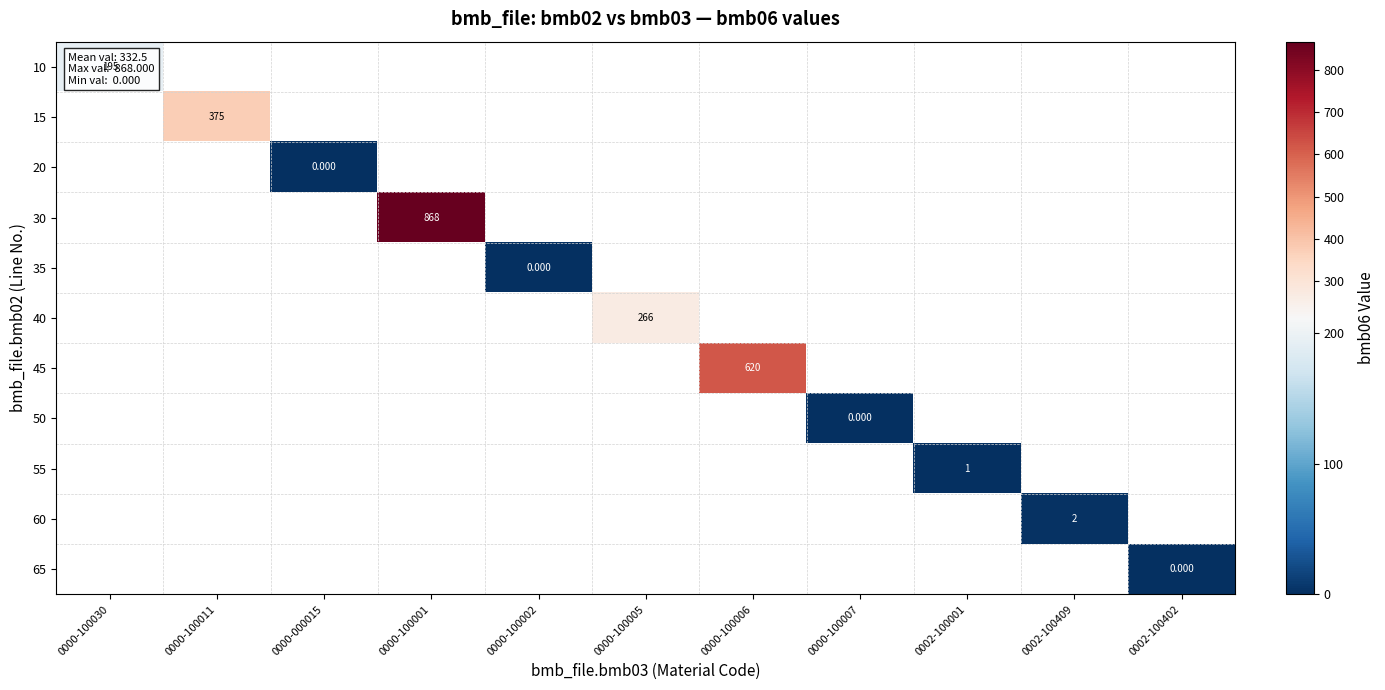

Between 0000-000015 and 0002-100402, which is larger?

0002-100402